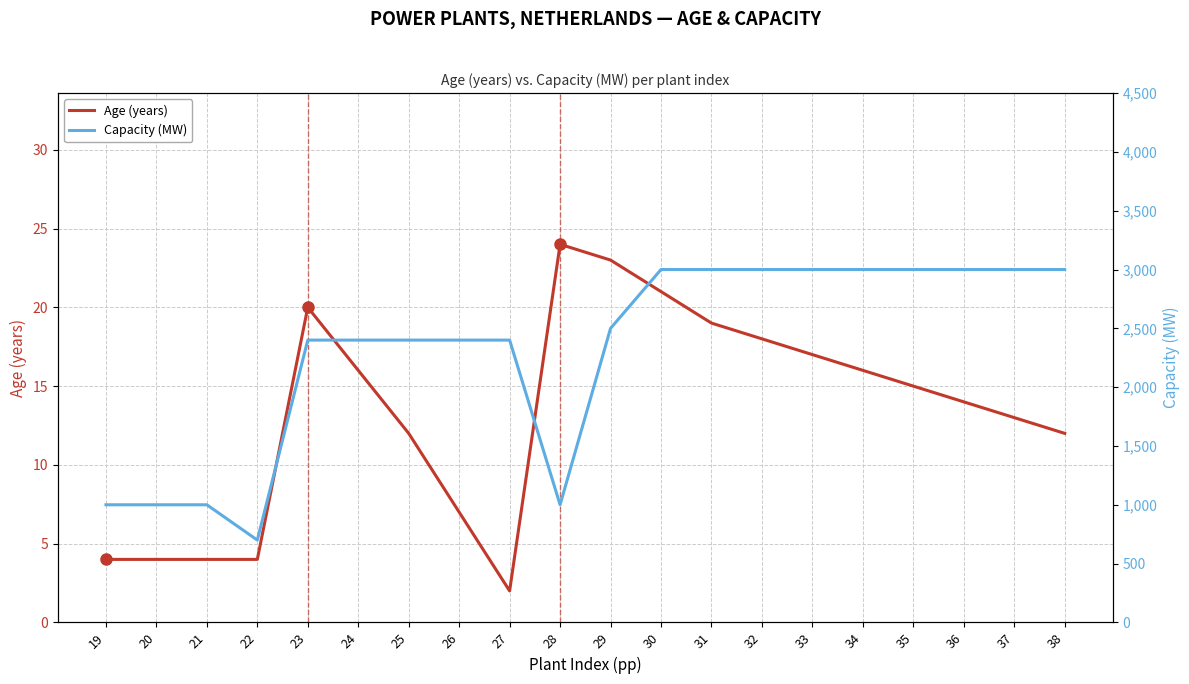

Reading right to left, extract all data points from this chart.

Age (years): 38=12	37=13	36=14	35=15	34=16	33=17	32=18	31=19	30=21	29=23	28=24	27=2	26=7	25=12	24=16	23=20	22=4	21=4	20=4	19=4
Capacity (MW): 38=3000	37=3000	36=3000	35=3000	34=3000	33=3000	32=3000	31=3000	30=3000	29=2500	28=1000	27=2400	26=2400	25=2400	24=2400	23=2400	22=700	21=1000	20=1000	19=1000